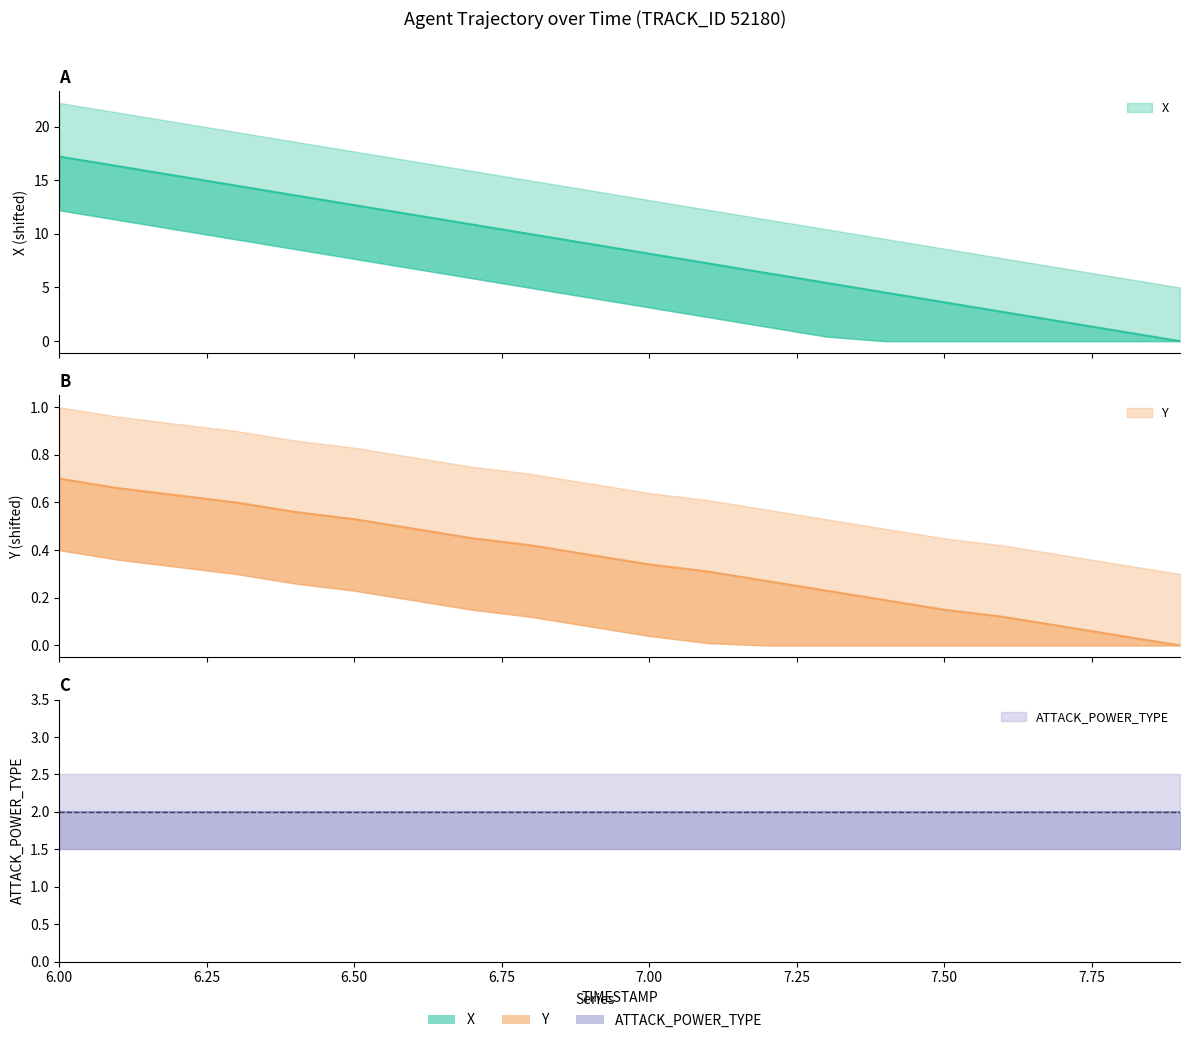

Which label corresponds to the largest value in the chart?

6.0